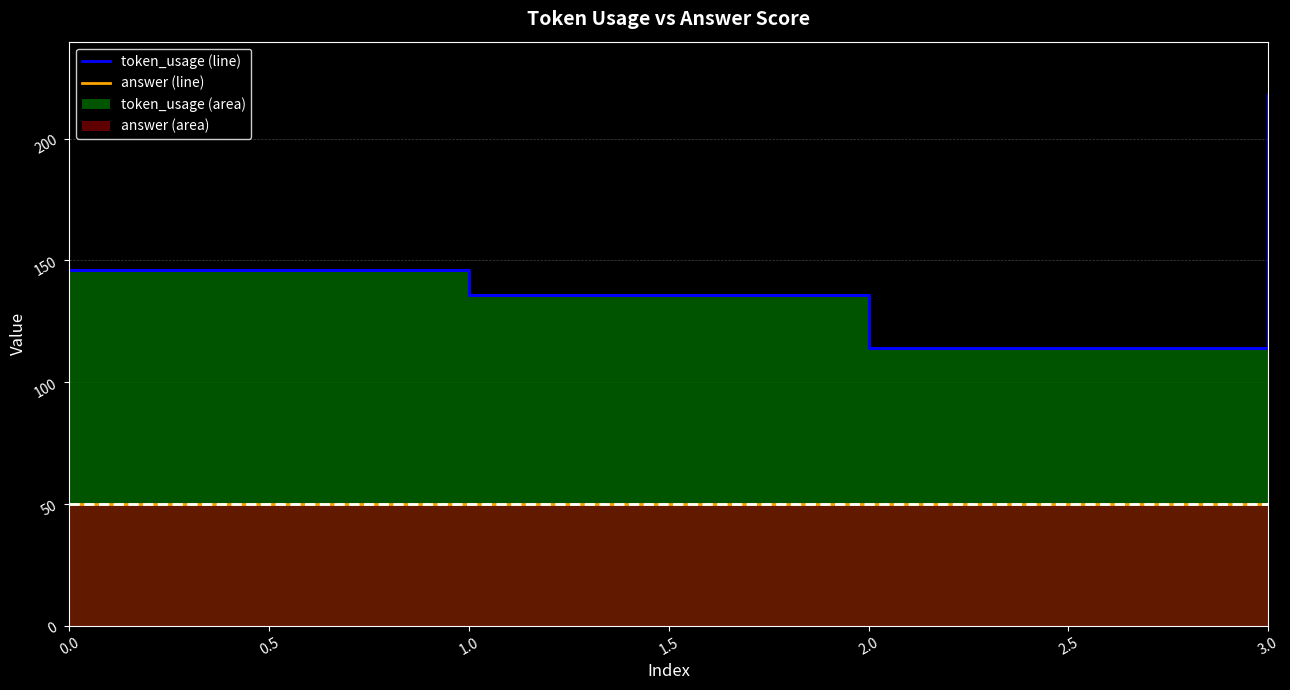

Reading right to left, list all the values displayed in this chart.

218	114	136	146